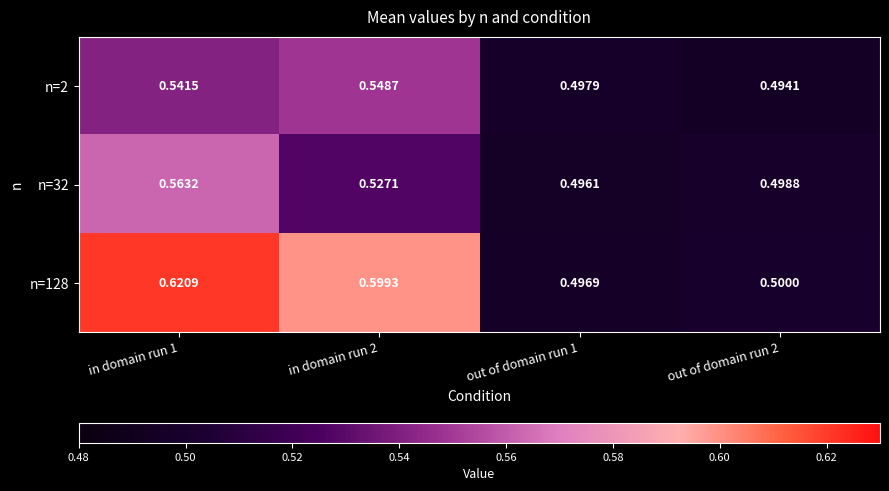

How many series are shown in this chart?

3